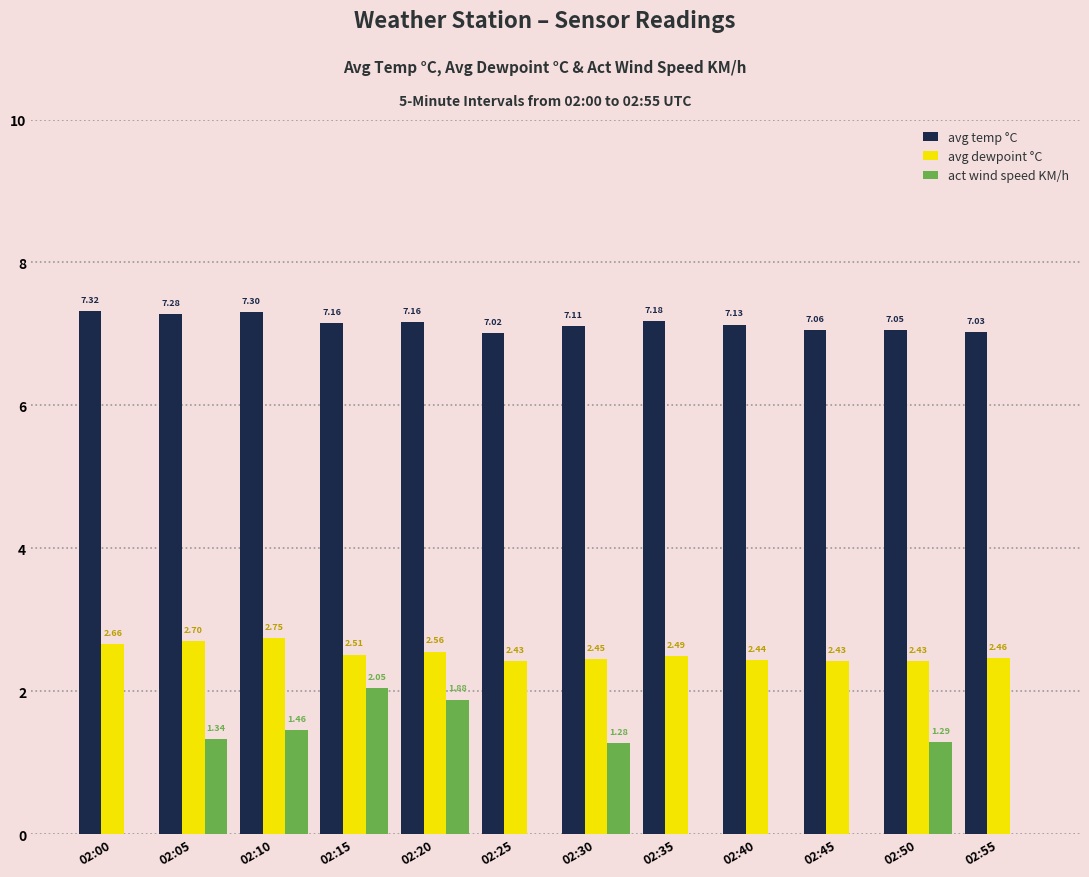

Is the value of act wind speed KM/h at 02:25 greater than the value of avg temp °C at 02:05?

No